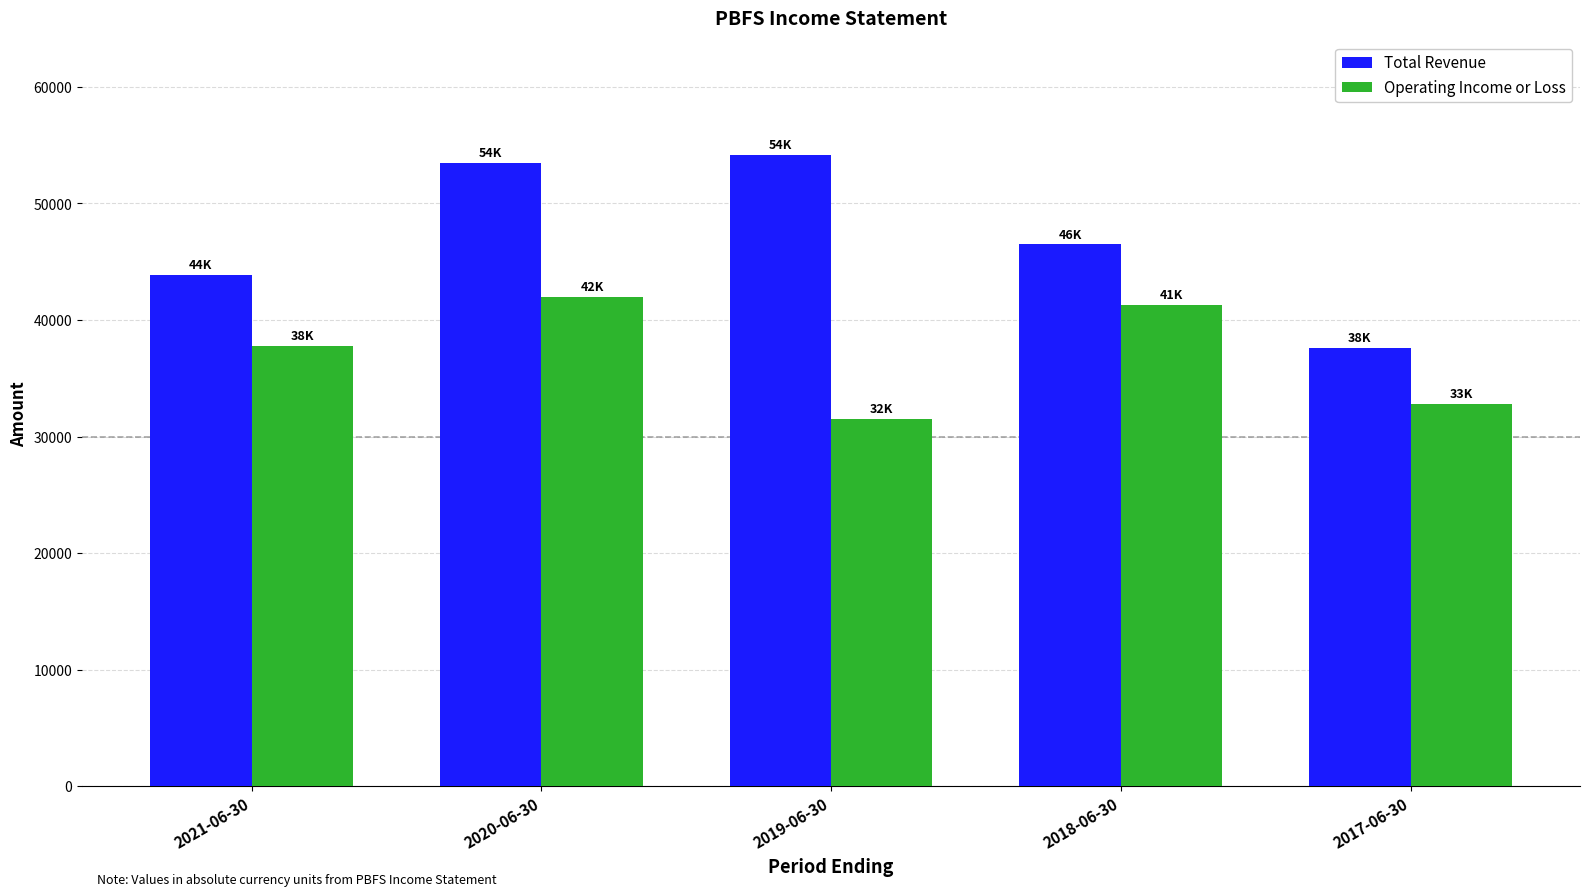

What is the difference between the Operating Income or Loss values at 2019-06-30 and 2017-06-30?

1300